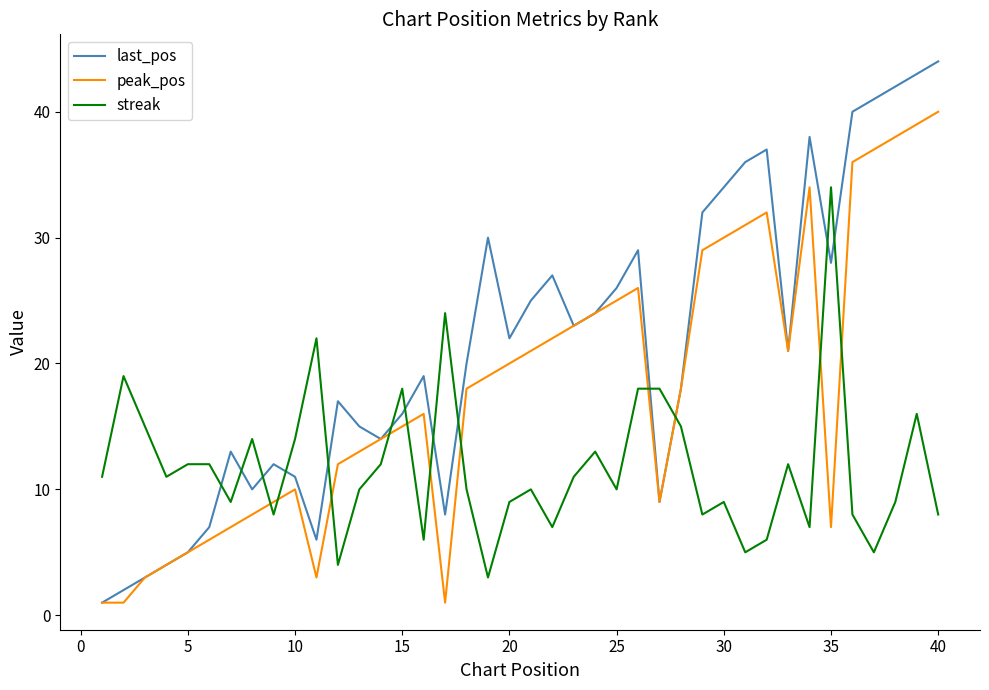

How many interior local peaks does the last_pos series have?

9